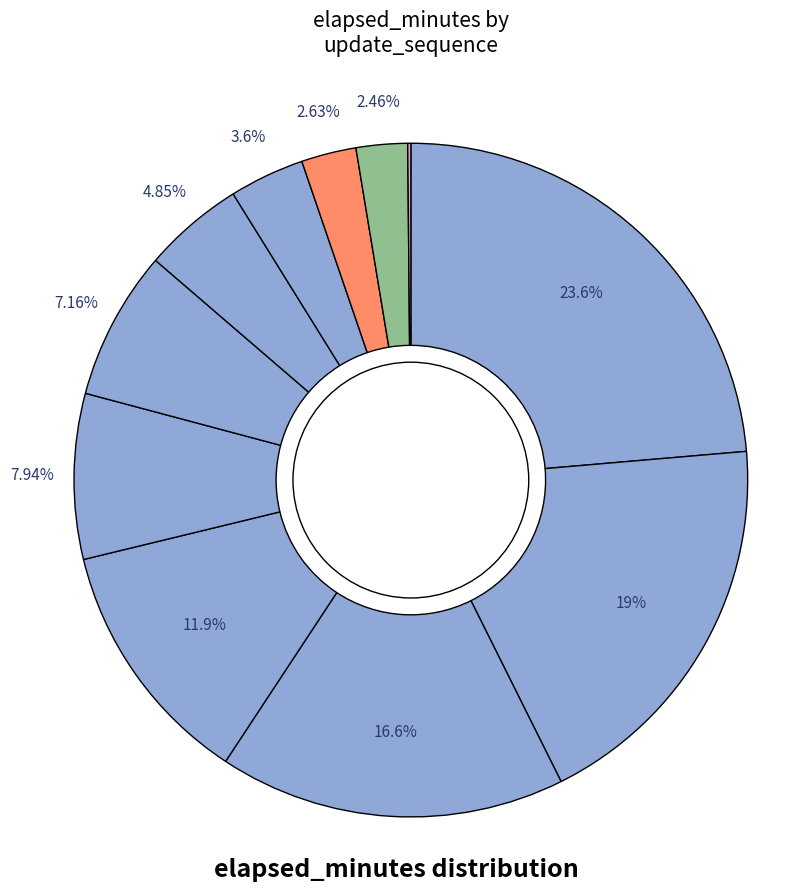

How many segments does this pie chart have?

11